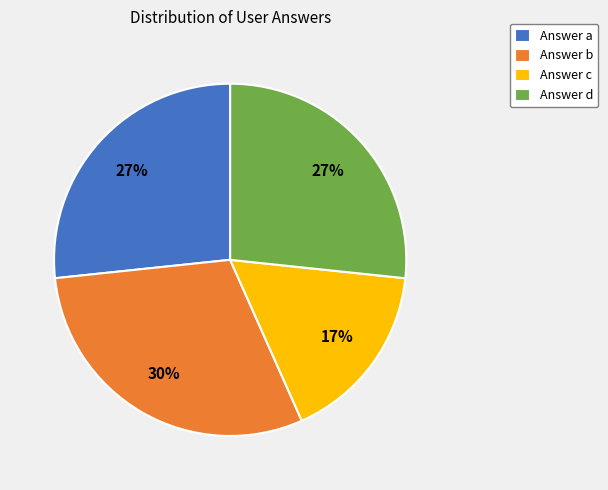

Is there any slice that represents more than half of the pie?

No